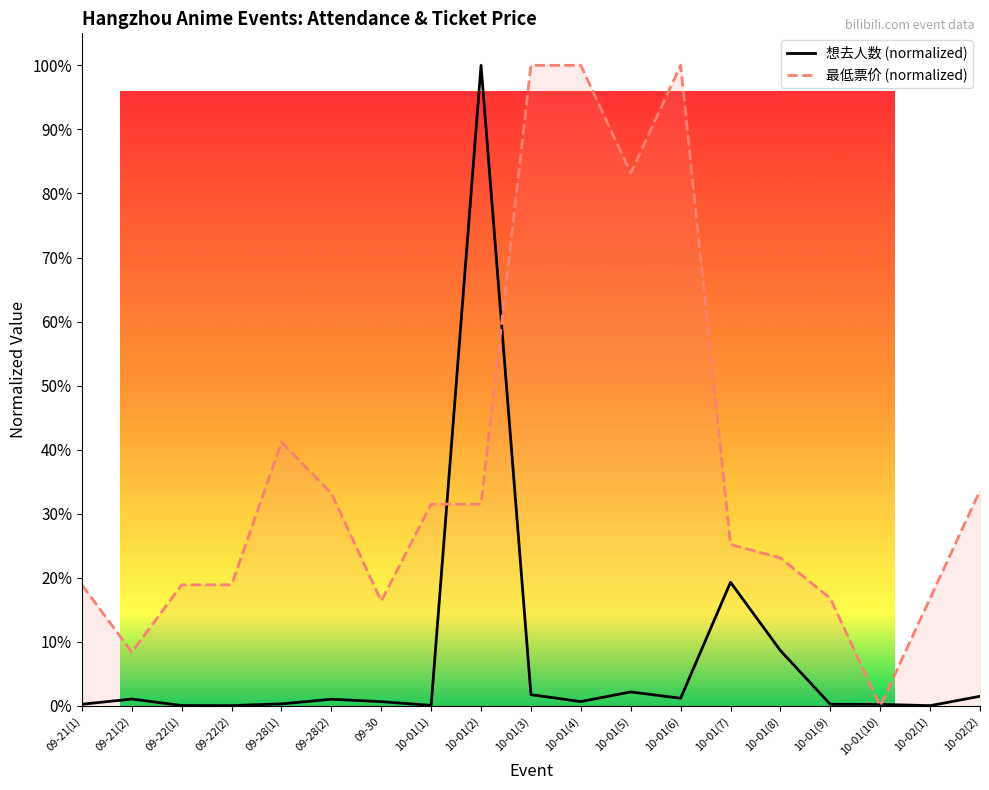

What is the label of the 12th point from the right?

10-01(1)